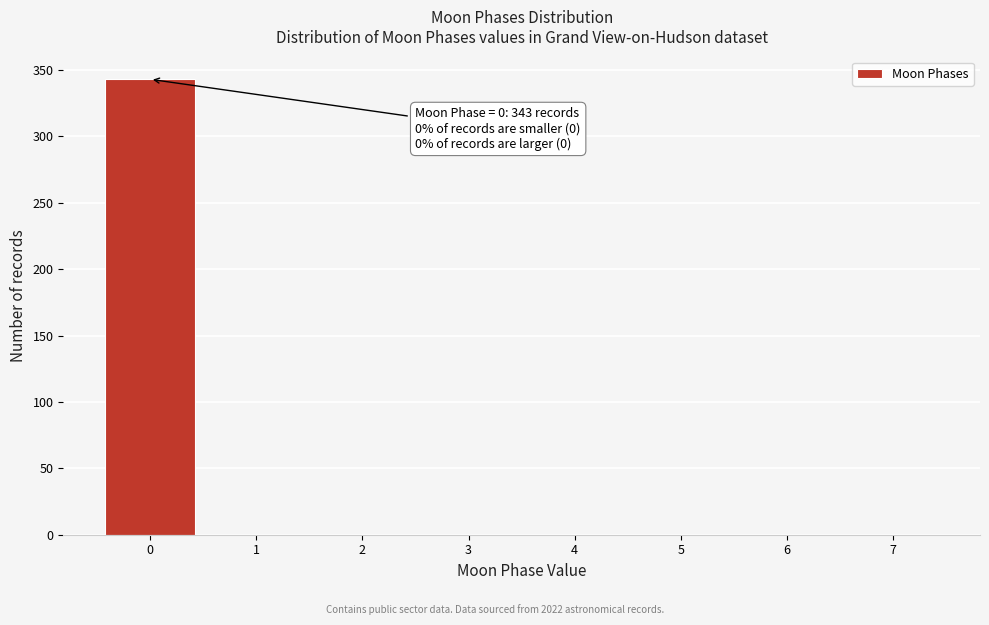

Over which range of the x-axis is the bar tallest?

-0.5 to 0.5